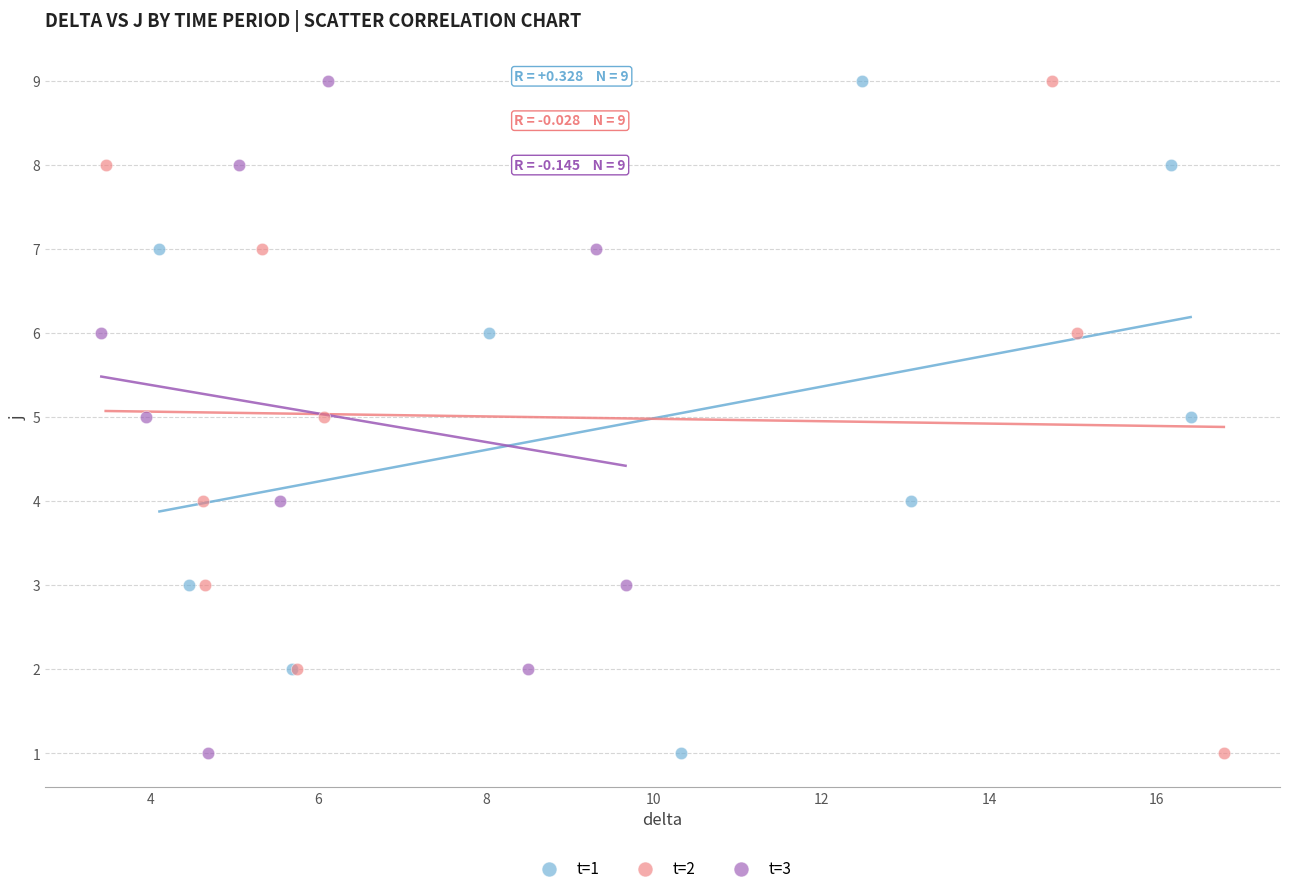

What are all the series names shown in the legend?

t=1, t=2, t=3